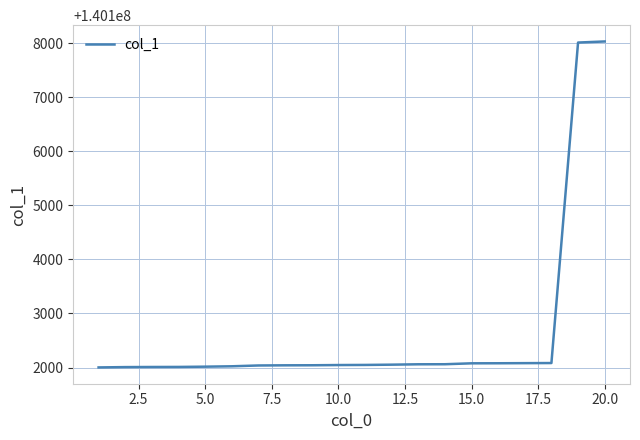

What is the average value?

140102641